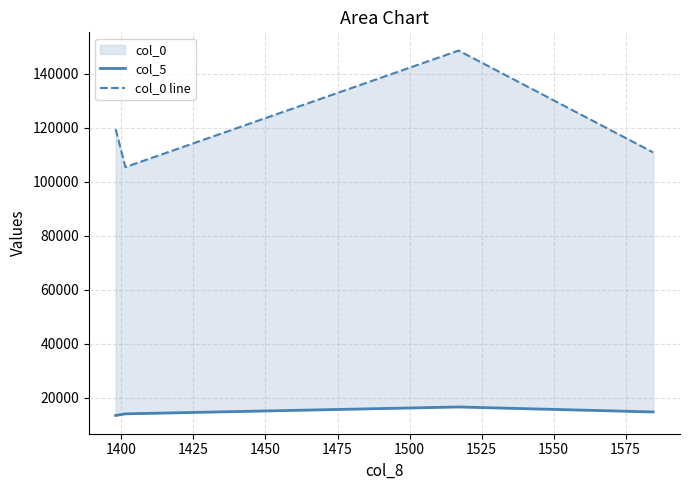

Rank the series by their average value, from lowest to highest.

col_5, col_0 line